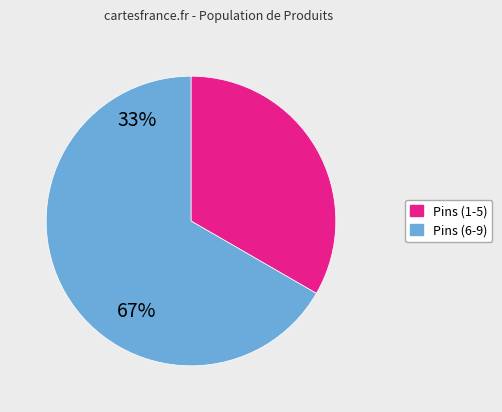

Is there any slice that represents more than half of the pie?

Yes